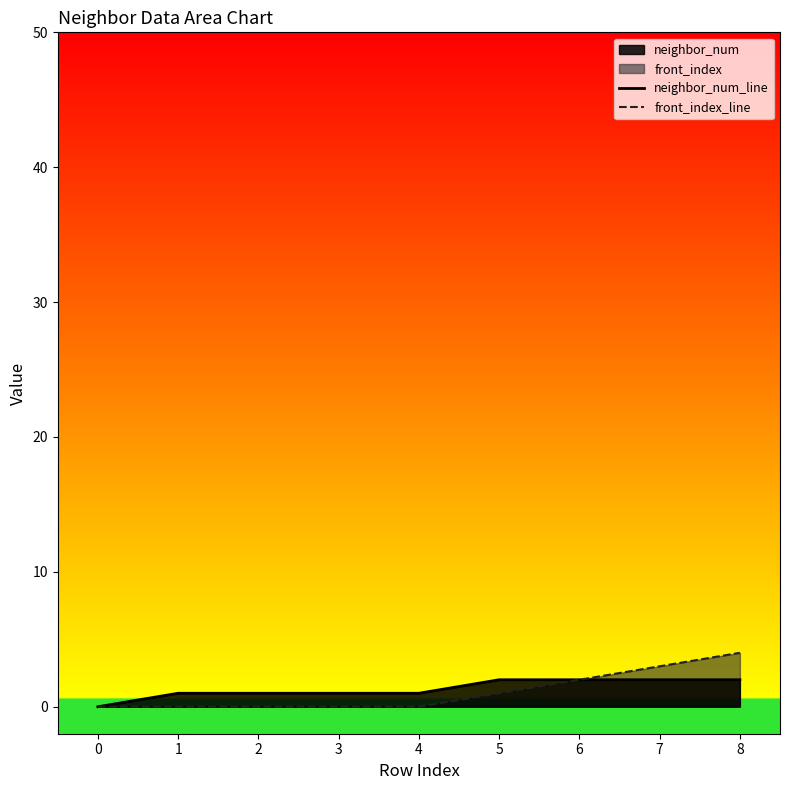

Does the chart display data point markers on the line(s)?

No